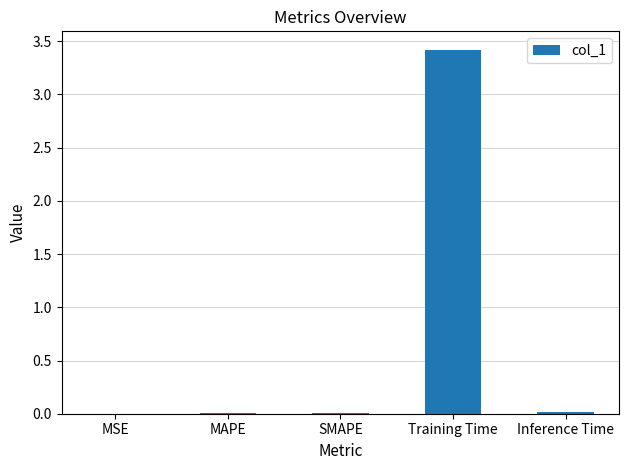

What is the approximate value at Training Time?

3.4